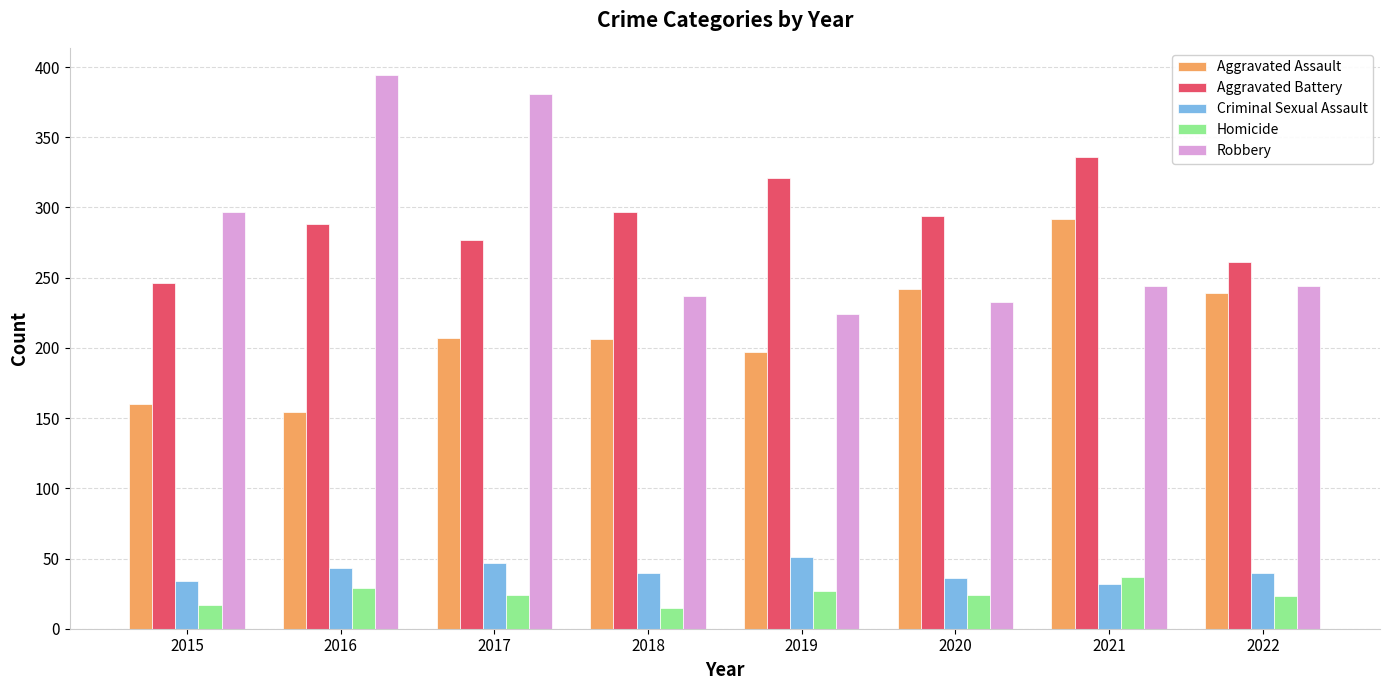

The Robbery series shows 381 at 2017. True or false?

True